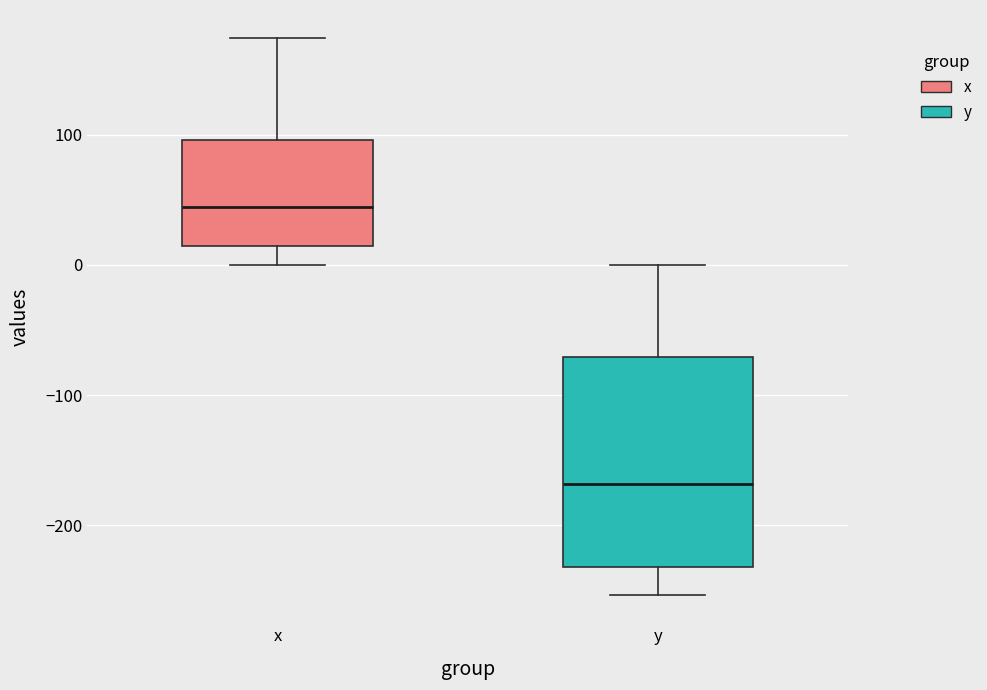

Reading left to right, transcribe this box plot: for each box, give where its median line is, the range the box spans, and where its two whiskers end, as read against the y-axis. The values are not printed on the chart, so give them approximately, as read against the axis.

x: median 40, box 10 to 100, whiskers 0 to 170
y: median -170, box -230 to -70, whiskers -250 to 0